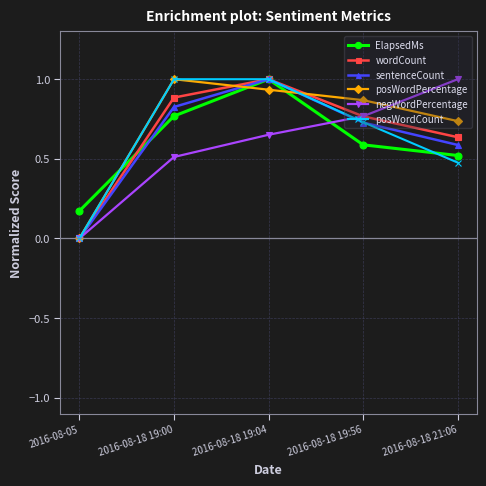

What is the difference between the highest and lowest values at 2016-08-18 21:06?

0.5